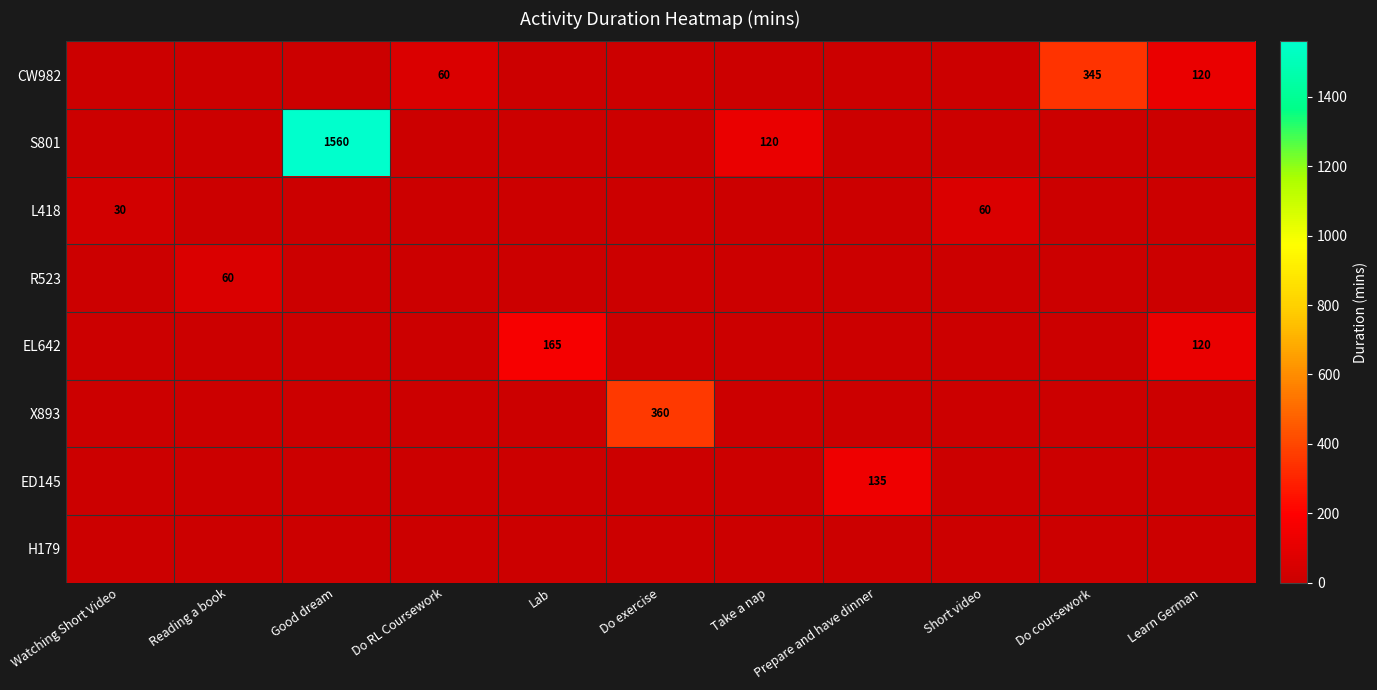

The value of ED145 at Prepare and have dinner is 62. True or false?

False